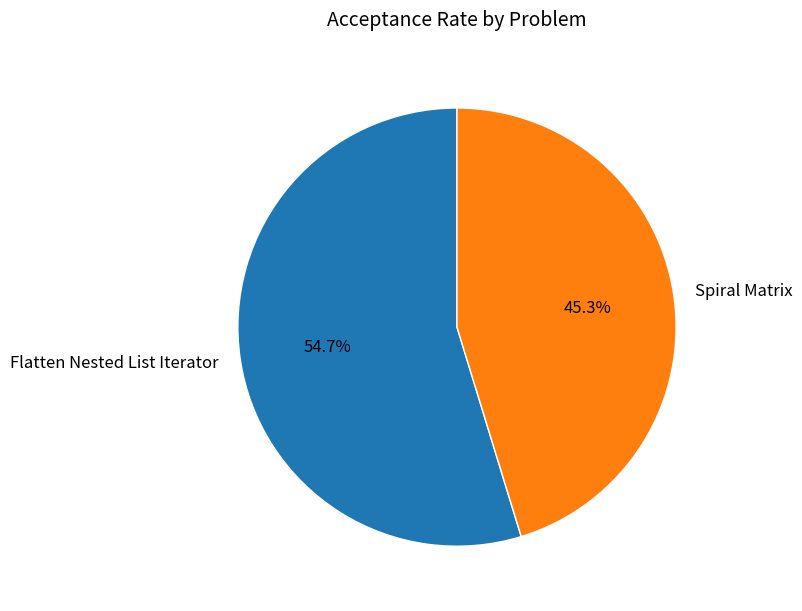

How many slices are in this pie chart?

2